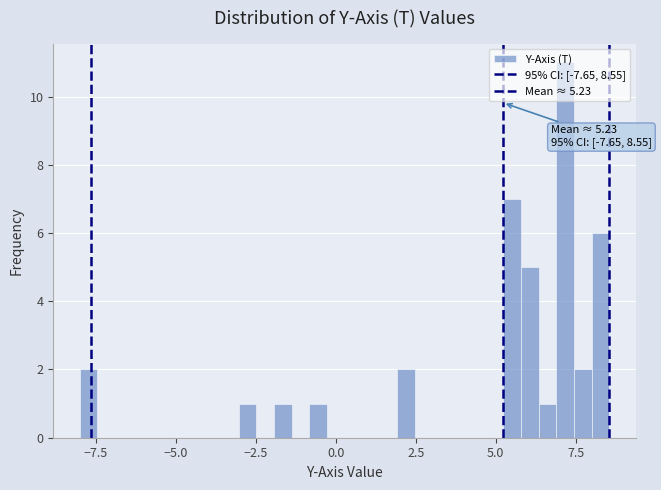

Around what value on the x-axis is the tallest bar? Give the approximate position of its centre, as read against the axis.

7.0